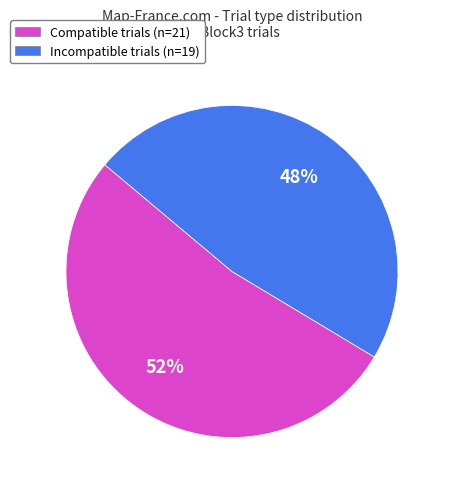

The Compatible slice represents 42% of the pie. True or false?

False